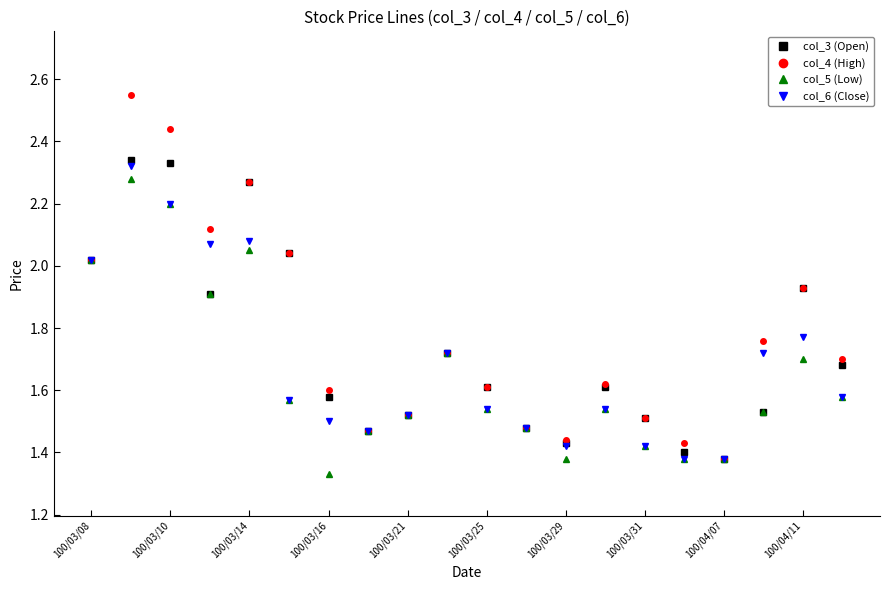

Is this an area chart (filled region under the line)?

No